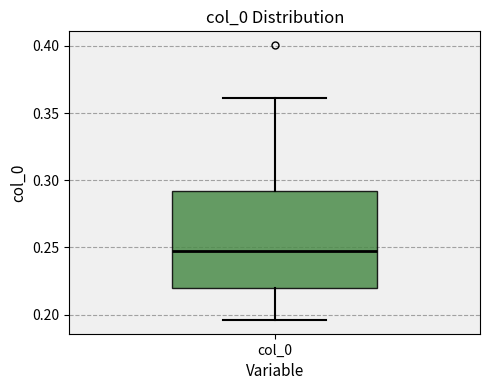

Transcribe this box plot: give where the median line is, the range the box spans, and where the two whiskers end, as read against the y-axis. The values are not printed on the chart, so give them approximately, as read against the axis.

median 0.250, box 0.220 to 0.290, whiskers 0.195 to 0.360